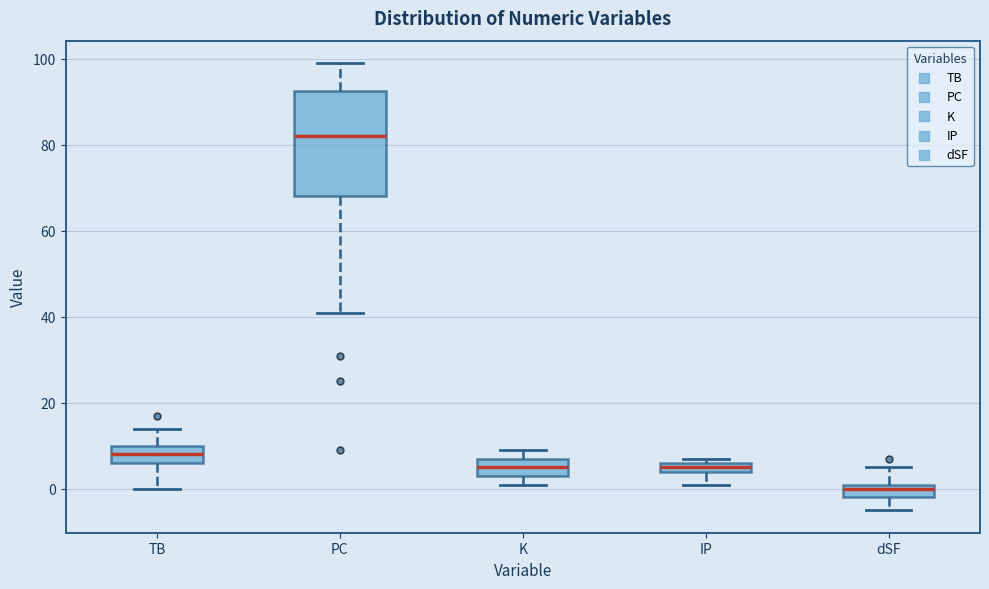

Where does the upper whisker of the box for TB end on the y-axis? The values are not printed on the chart, so give them approximately, as read against the axis.

14